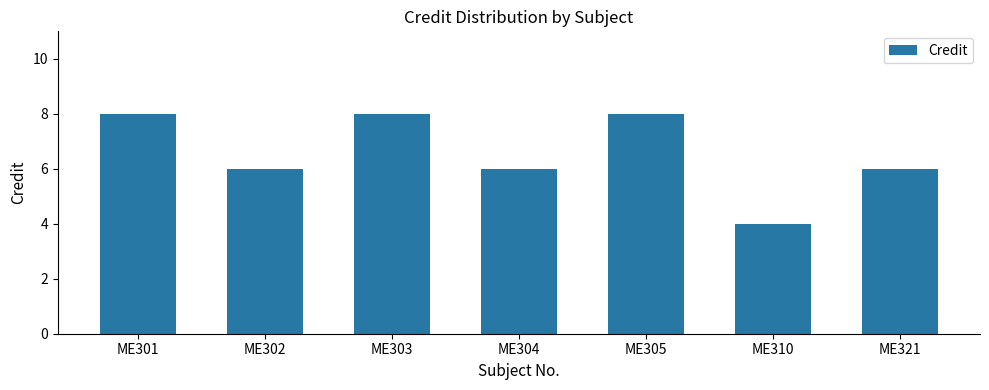

Does the chart contain stacked bars?

No